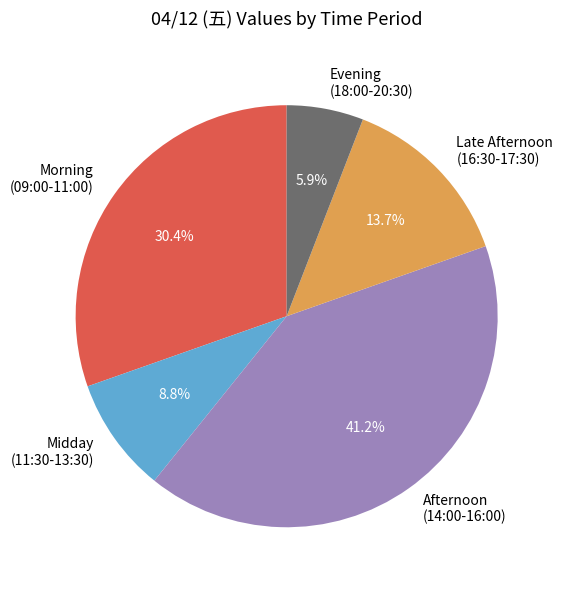

Count the number of slices in the pie.

5